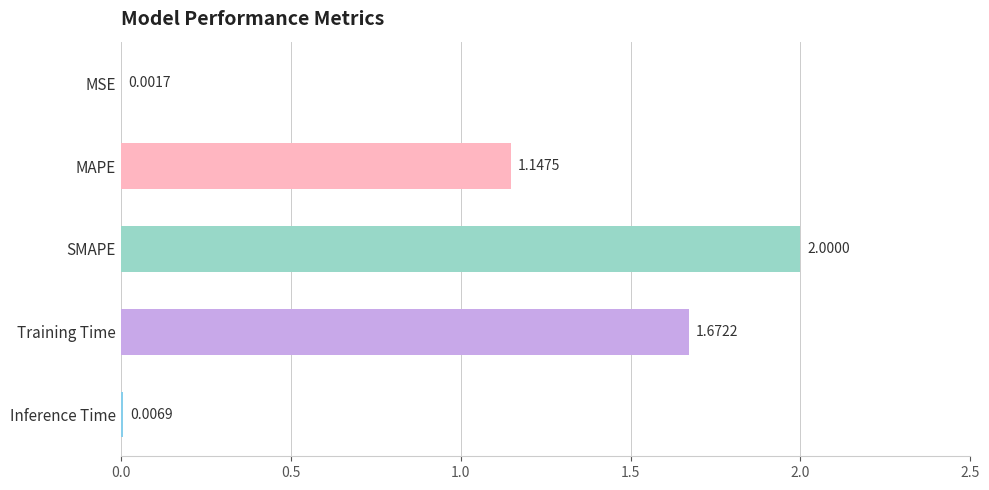

At which category does the chart reach its peak across all series?

SMAPE